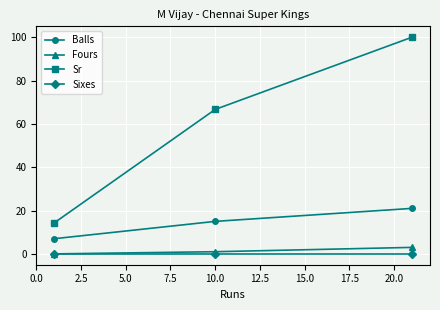

Which series has the largest total across all categories?

Sr